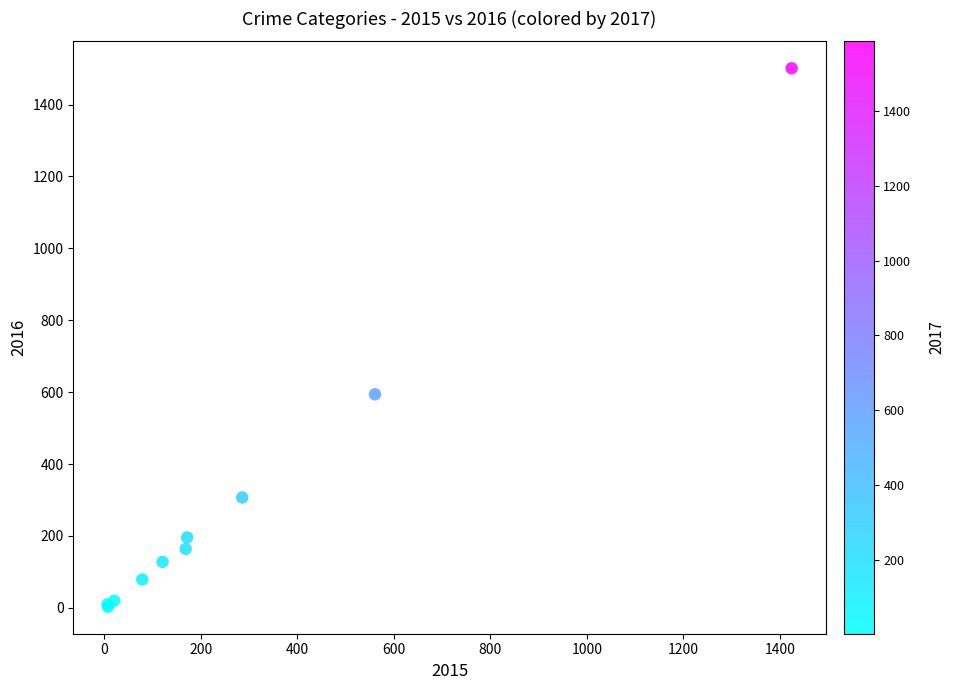

What Y value in the scatter plot is closest to 752?

594